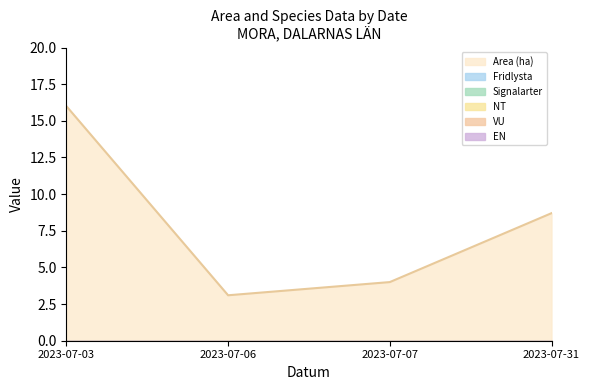

Which label corresponds to the smallest value in the chart?

2023-07-03